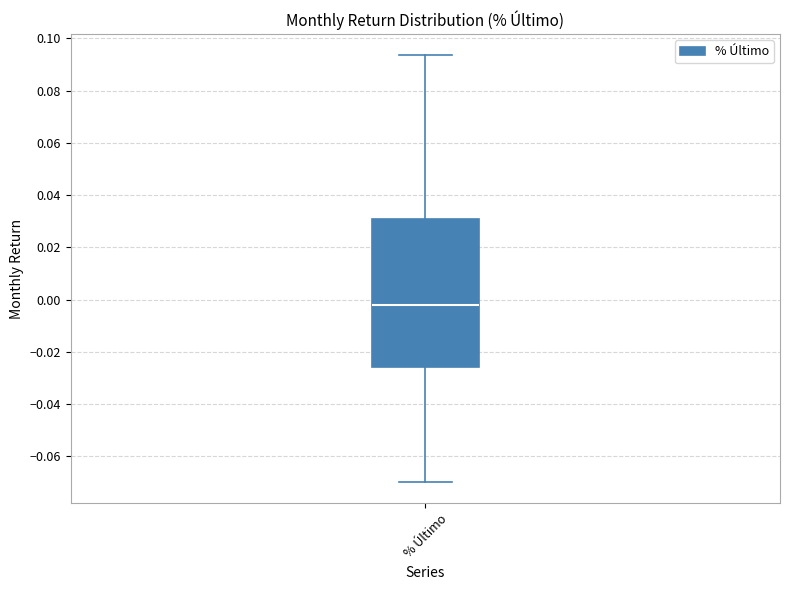

Where does the median line of the box for % Último sit on the y-axis? The values are not printed on the chart, so give them approximately, as read against the axis.

-0.002